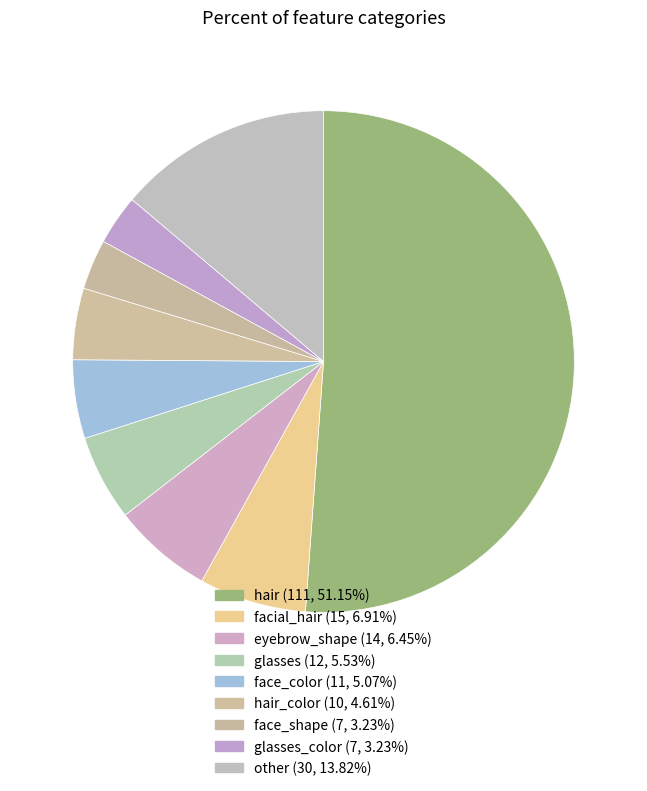

How many slices are in this pie chart?

9